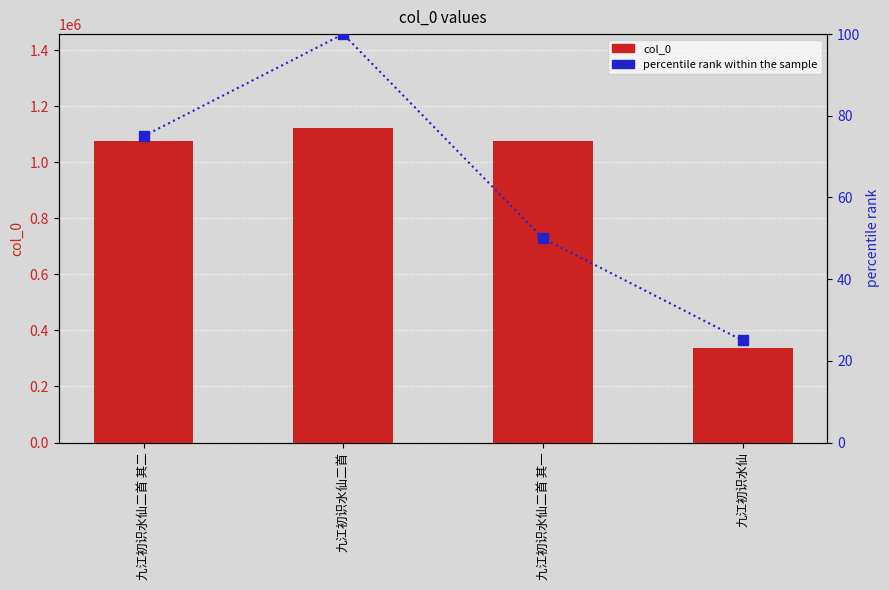

At which label does percentile rank within the sample first exceed 75?

九江初识水仙二首